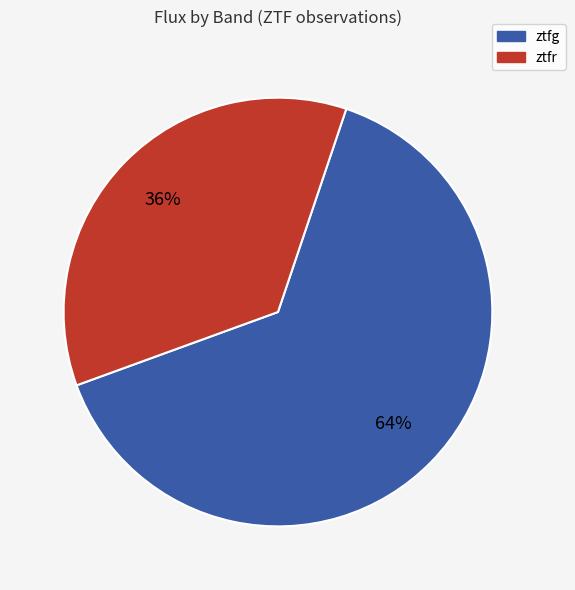

To the nearest percent, what is the average slice percentage?

50%